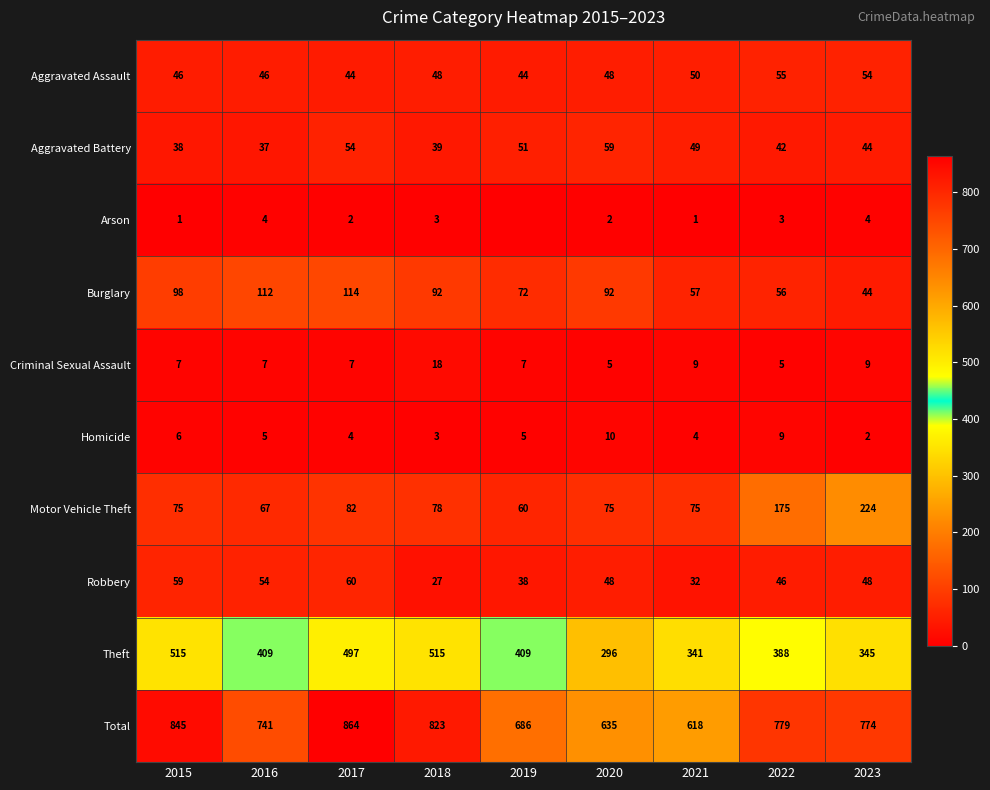

Where is Burglary nearest to the value 79?

2019